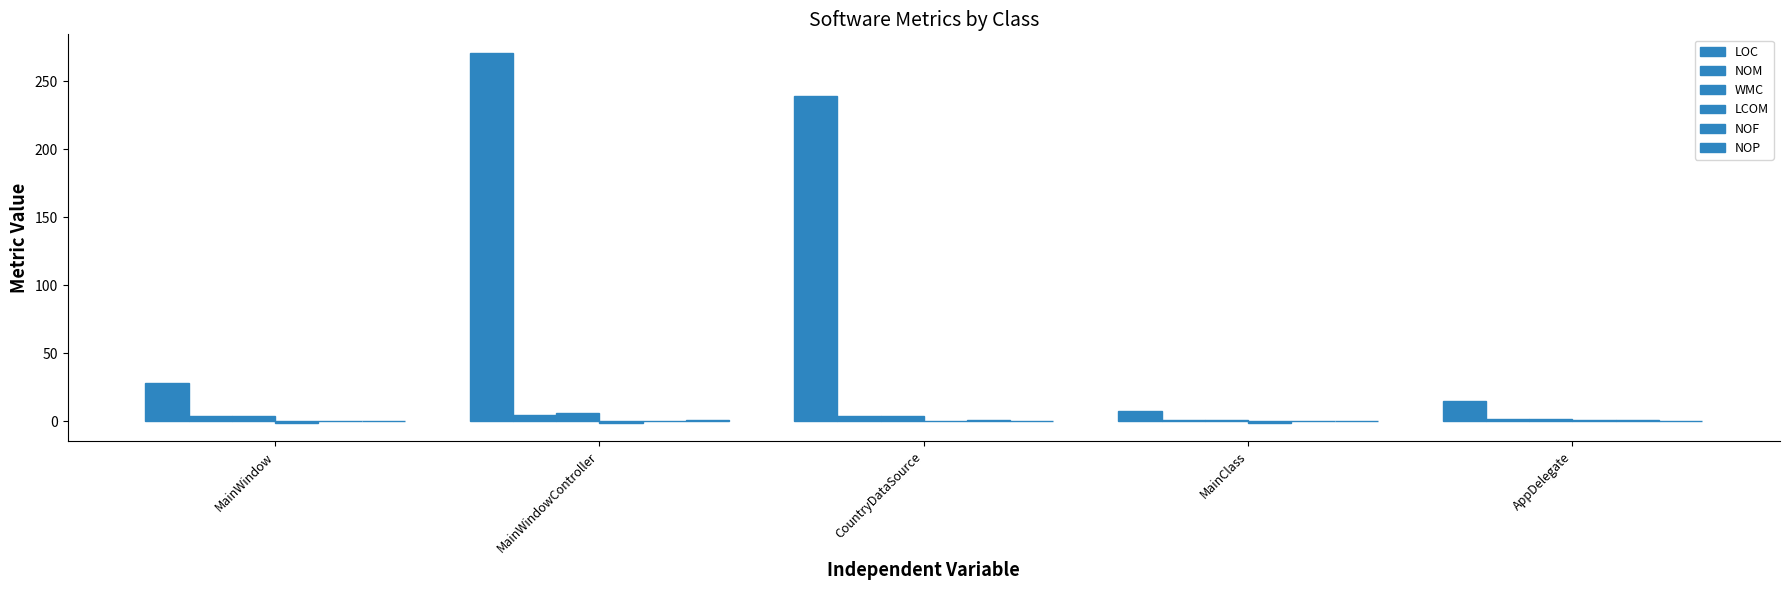

What is the label of the 2nd bar from the left?

MainWindowController